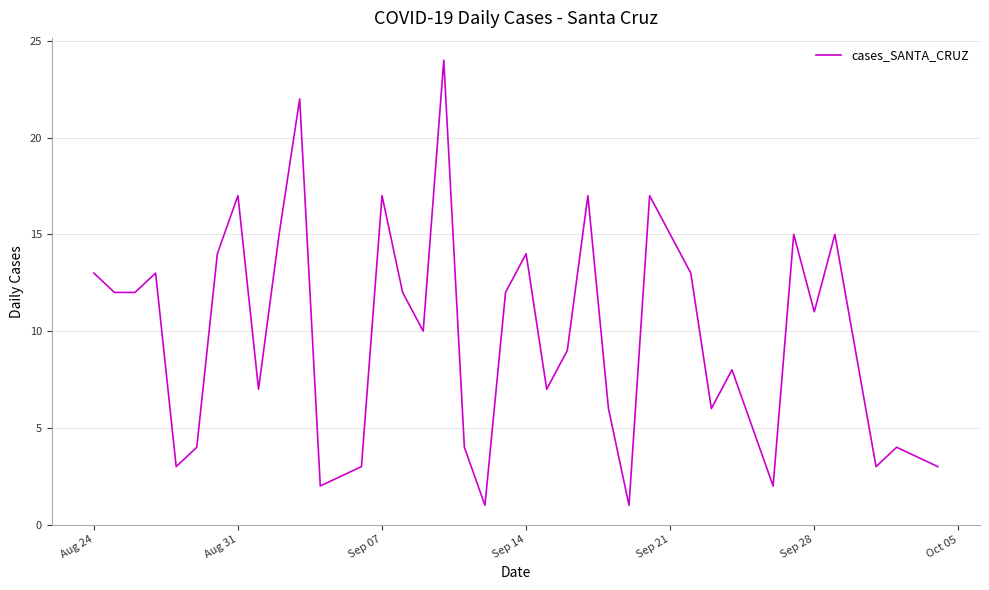

What is the difference between the second highest and second lowest values?

21